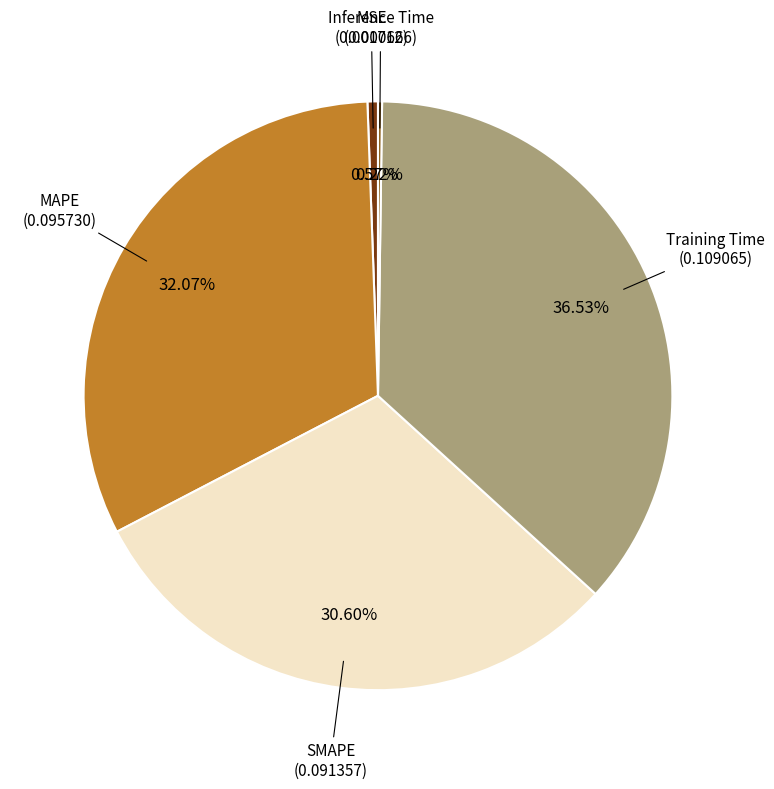

Is there any slice that represents more than half of the pie?

No